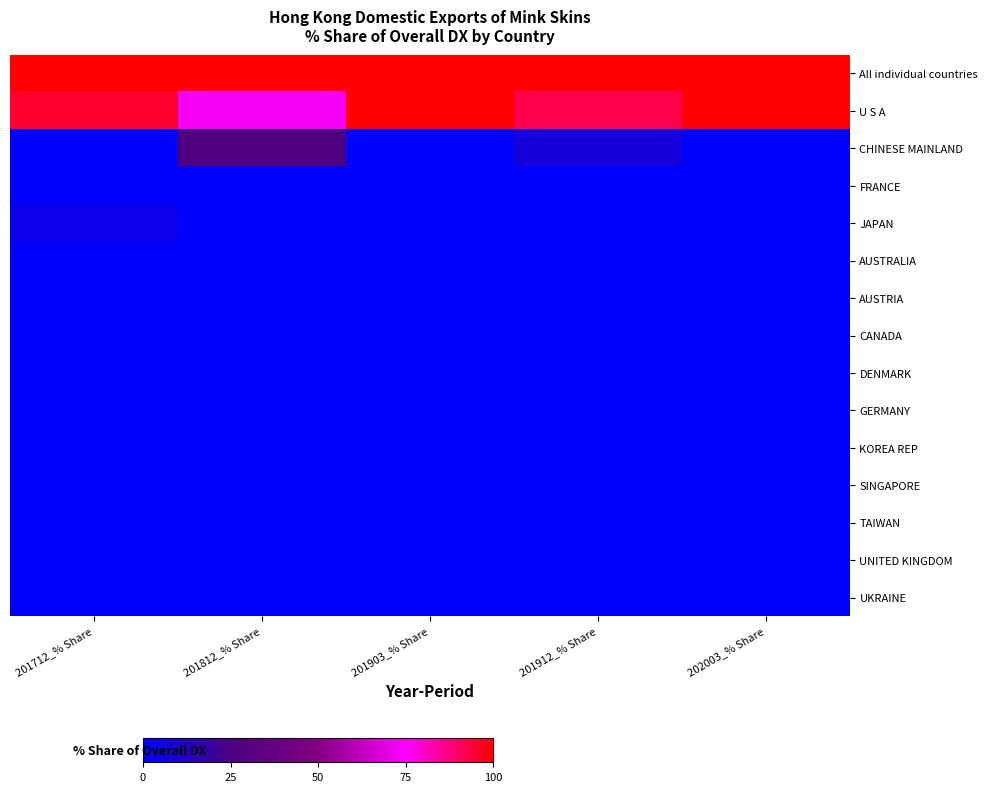

Rank the series by their maximum value, from lowest to highest.

AUSTRALIA, AUSTRIA, CANADA, DENMARK, GERMANY, KOREA REP, SINGAPORE, TAIWAN, UNITED KINGDOM, UKRAINE, FRANCE, JAPAN, CHINESE MAINLAND, All individual countries, U S A